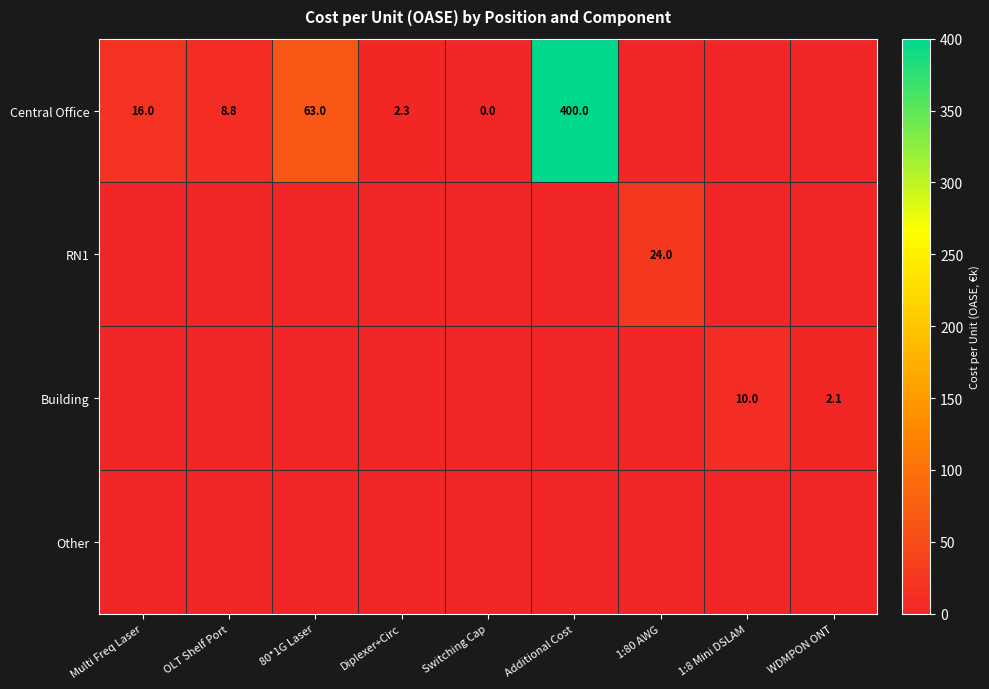

The value of RN1 at 1:80 AWG is 24.0. True or false?

True